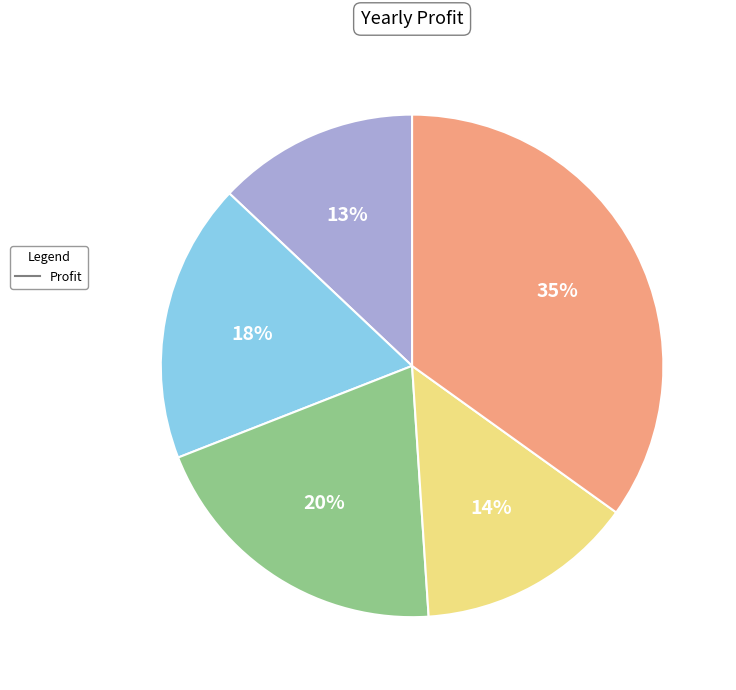

To the nearest percent, what is the difference between the largest and smallest slice percentages?

22%